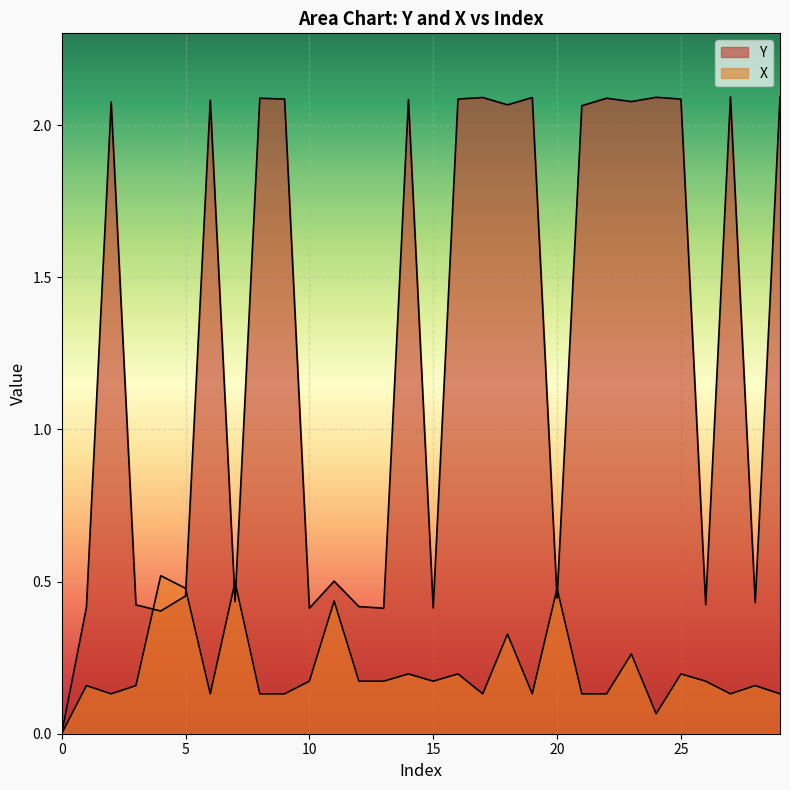

What is the average value of the X series?

0.2